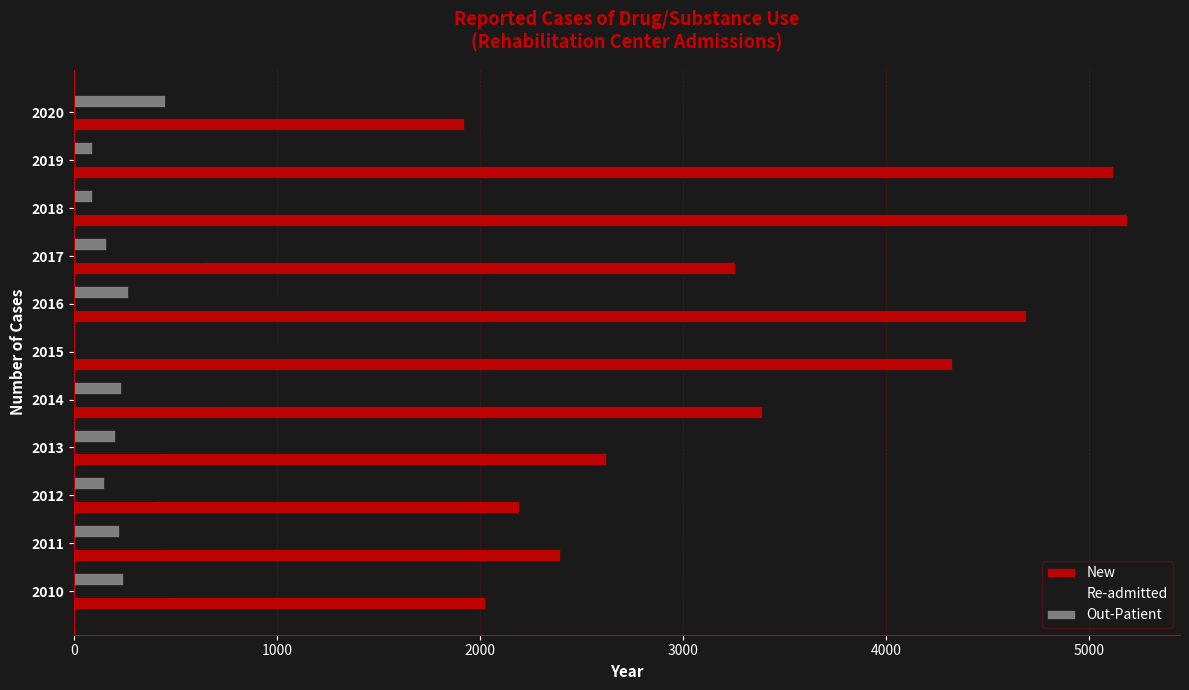

What is the sum of all New values?

37109